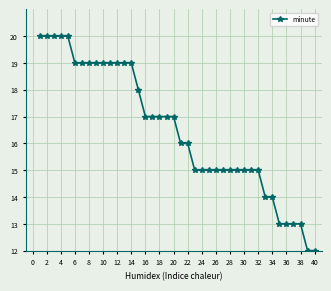

What is the greatest value displayed?

20